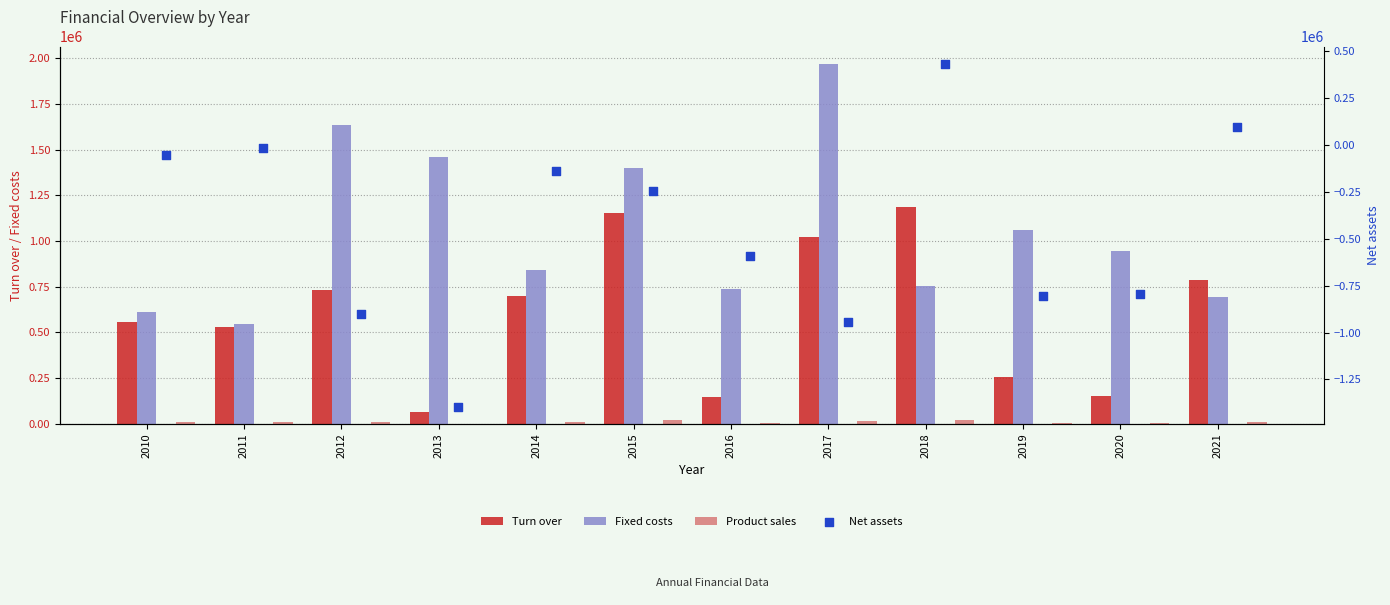

Which series has the largest Y range (max minus min)?

Net assets